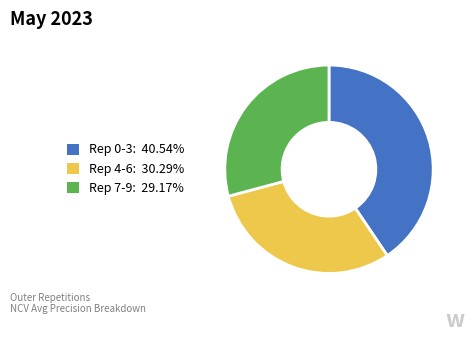

Does any single category account for the majority?

No